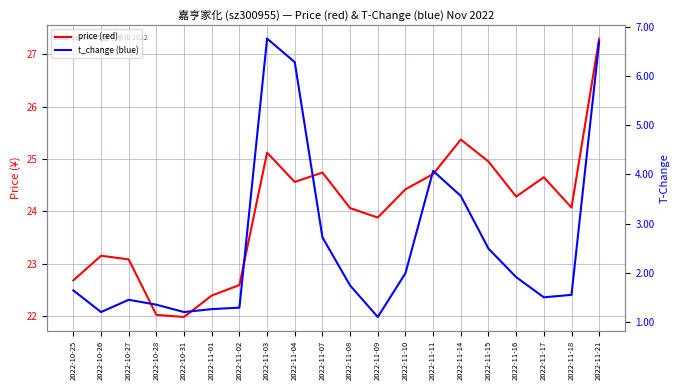

What is the spread (max minus min) of values at 2022-11-01?

21.1